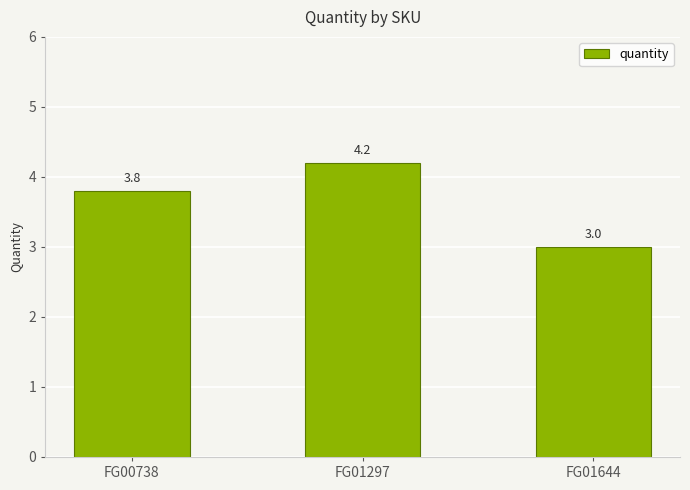

Which category has the lowest value across all series?

FG01644